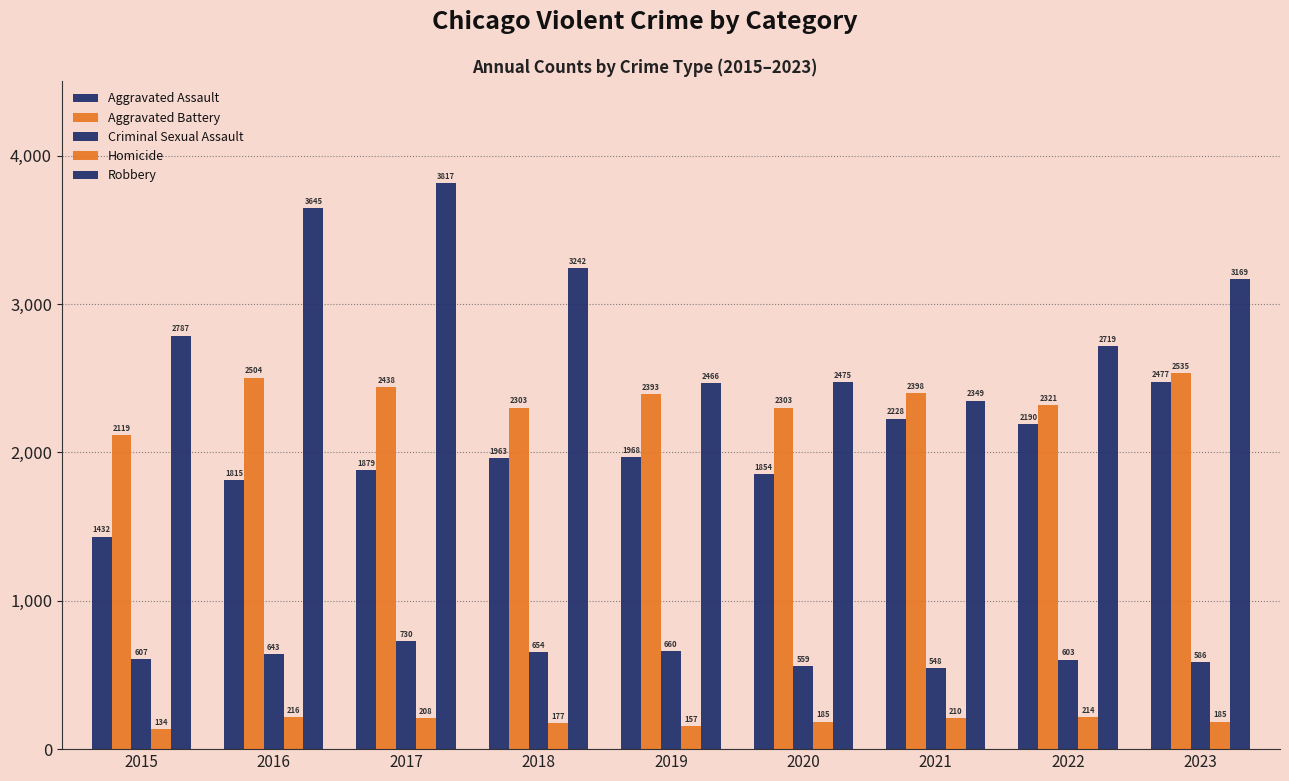

Count the number of data series in this chart.

5